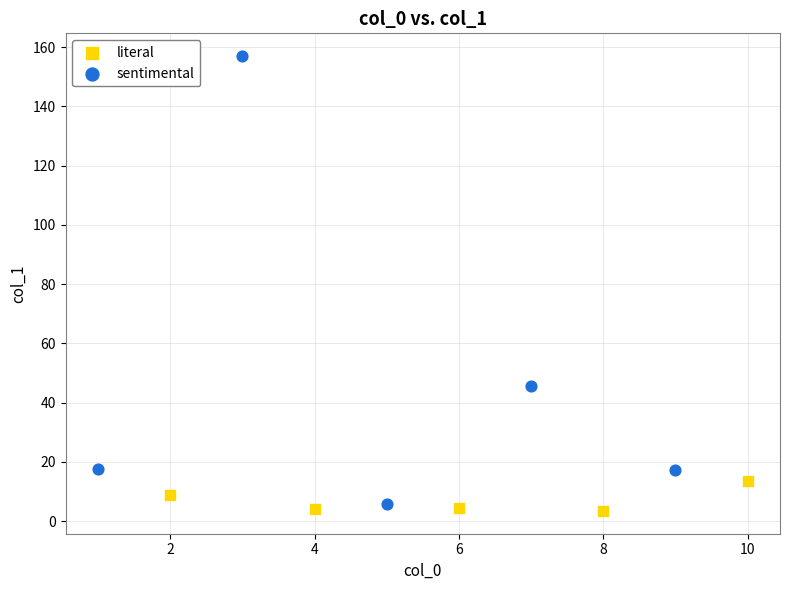

Which series contains the highest Y value?

sentimental